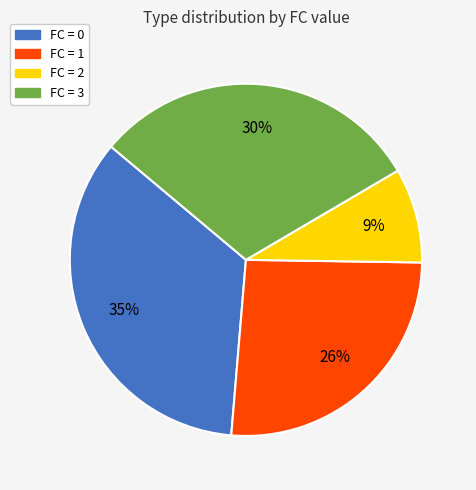

To the nearest percent, what is the average slice percentage?

25%